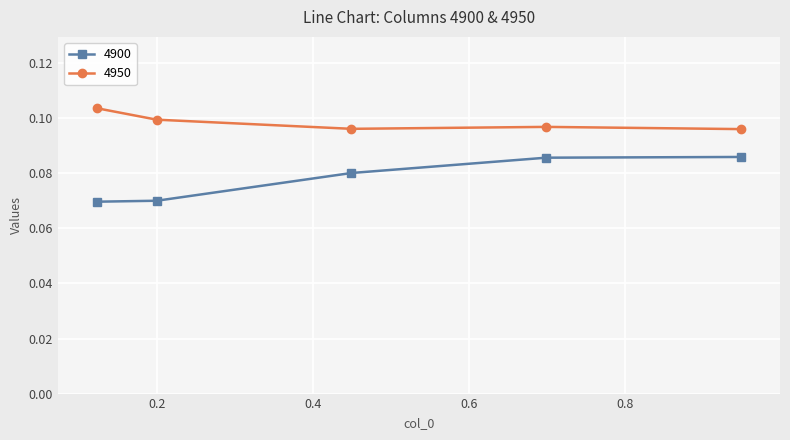

List the series in order of their peak value, lowest first.

4900, 4950